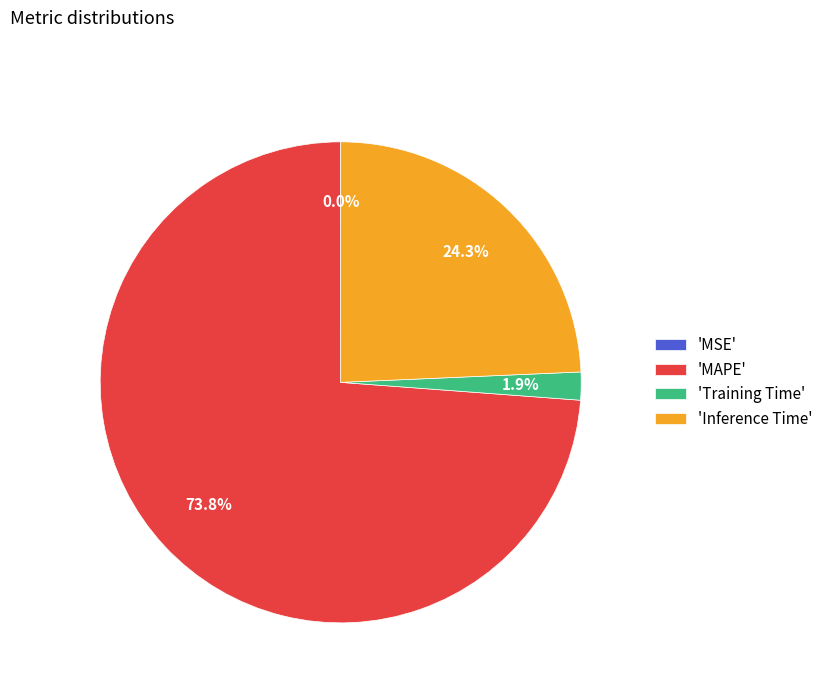

Between 'Inference Time' and 'MAPE', which is larger?

'MAPE'